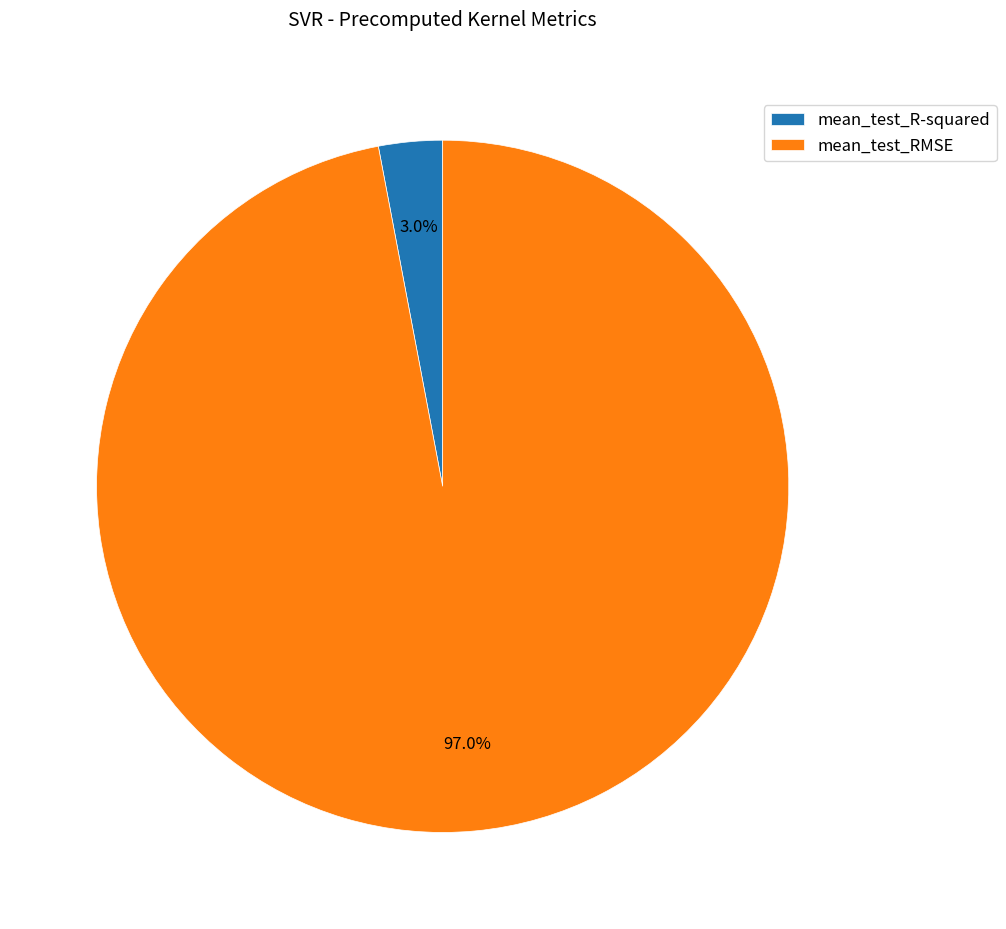

How many segments does this pie chart have?

2